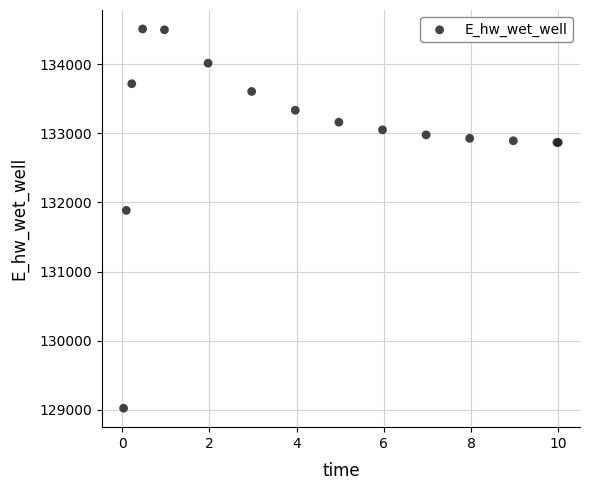

What Y value in the scatter plot is closest to 131766?

131885.6